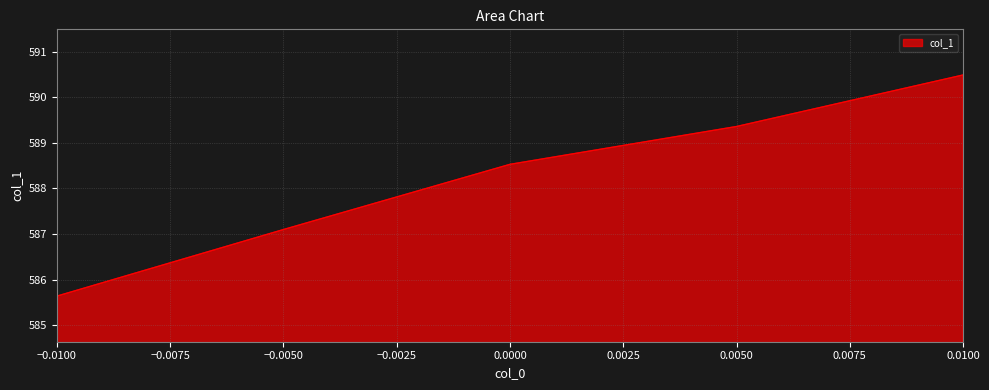

Between -0.01 and -0.005, which is larger?

-0.005